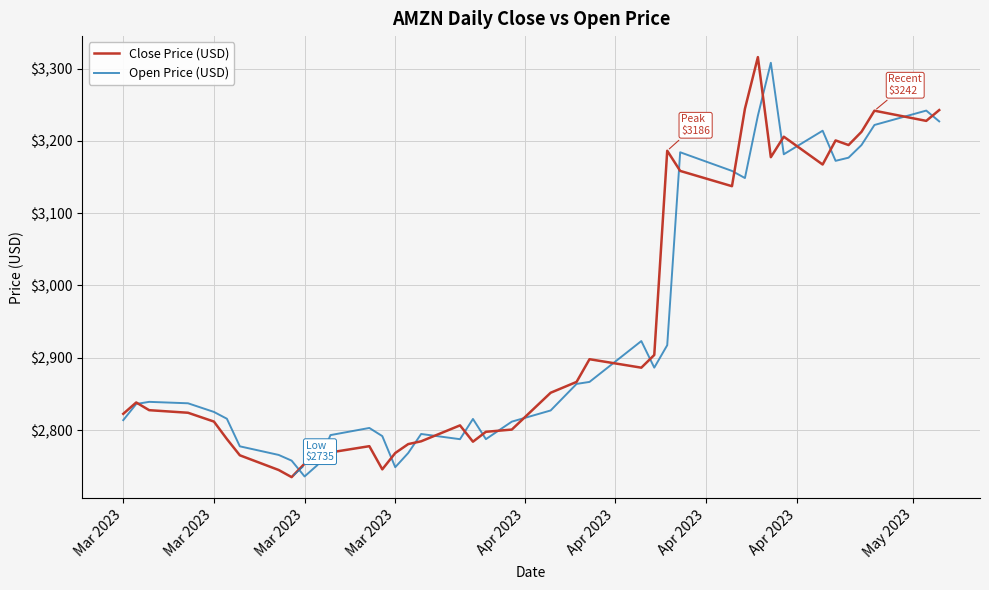

What is the sum of all Close Price (USD) values?

117823.3